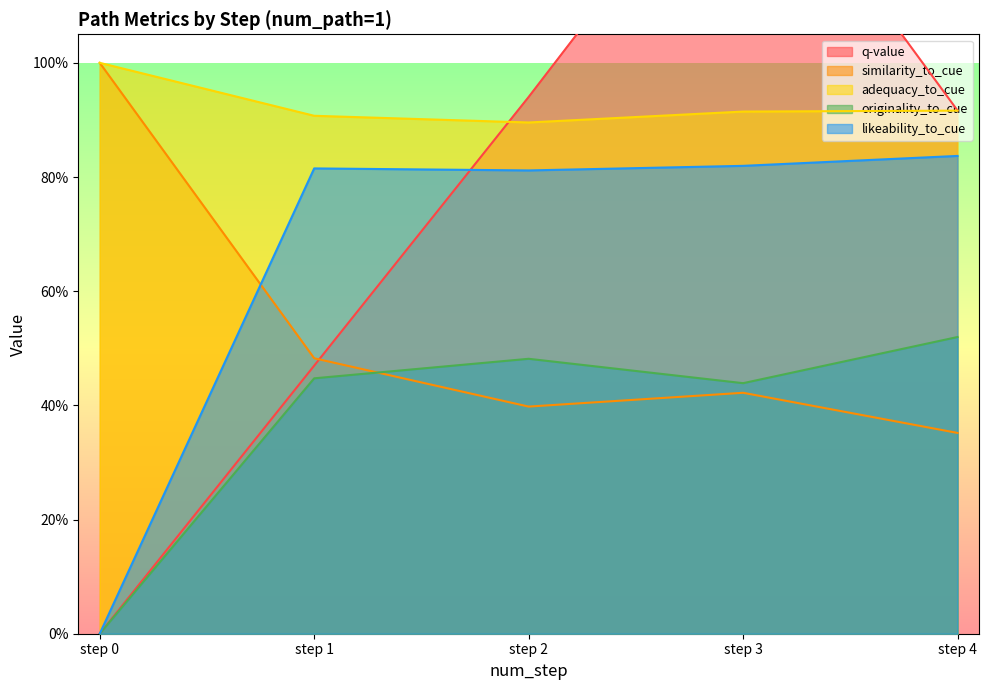

Rank the series by their average value, from lowest to highest.

originality_to_cue, similarity_to_cue, likeability_to_cue, q-value, adequacy_to_cue